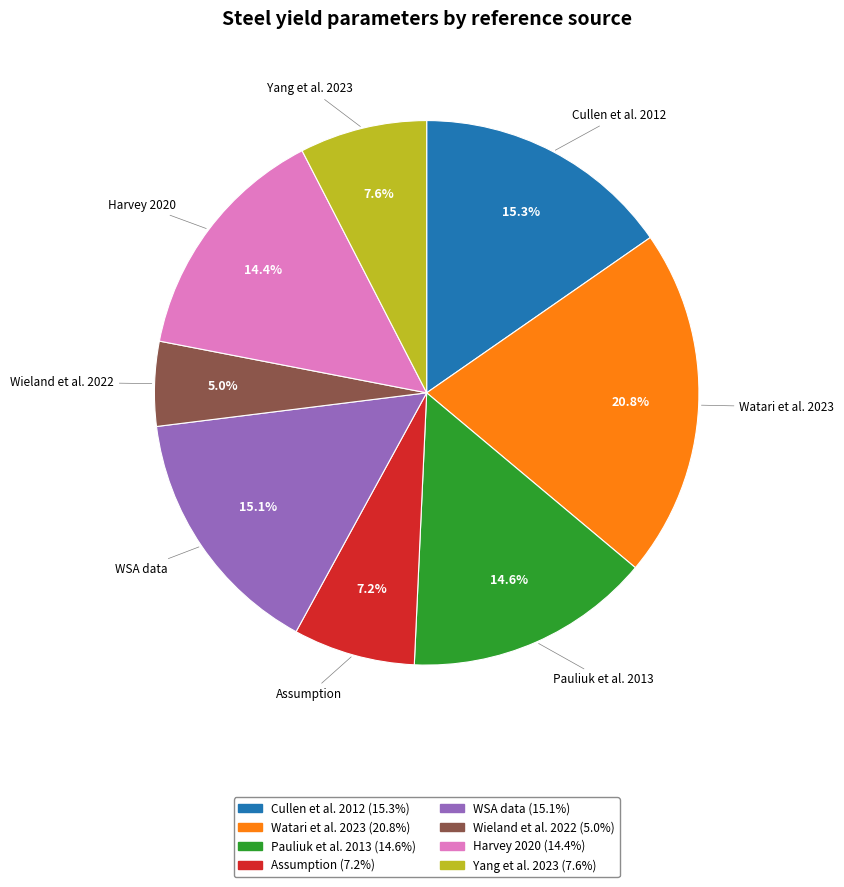

How much of the chart is everything except Cullen et al. 2012?

84.7%